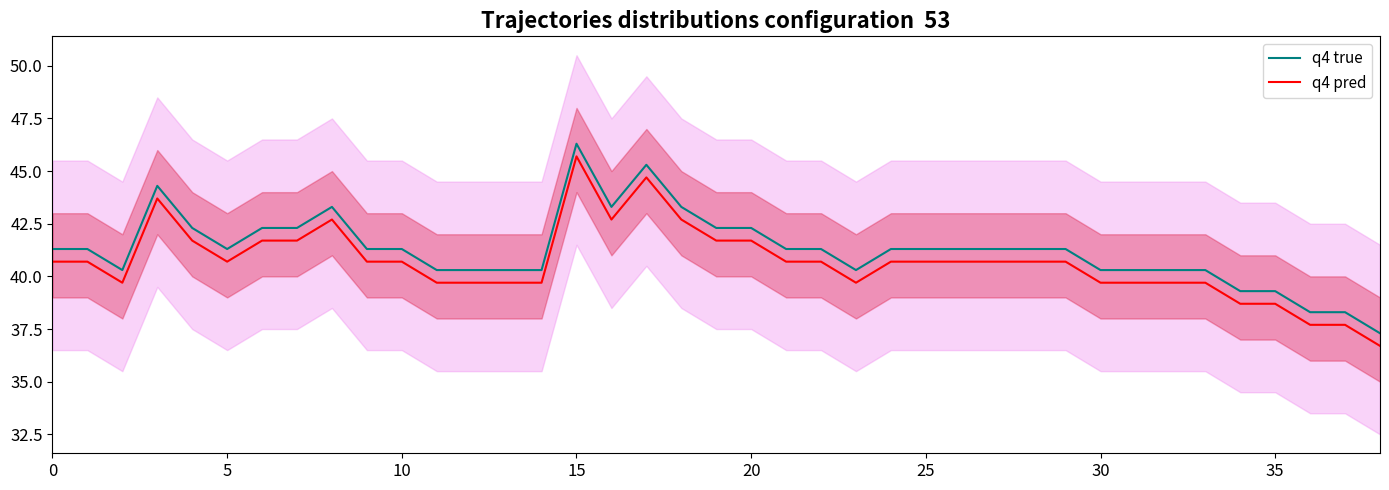

Which category has the highest value in the q4 true series?

15